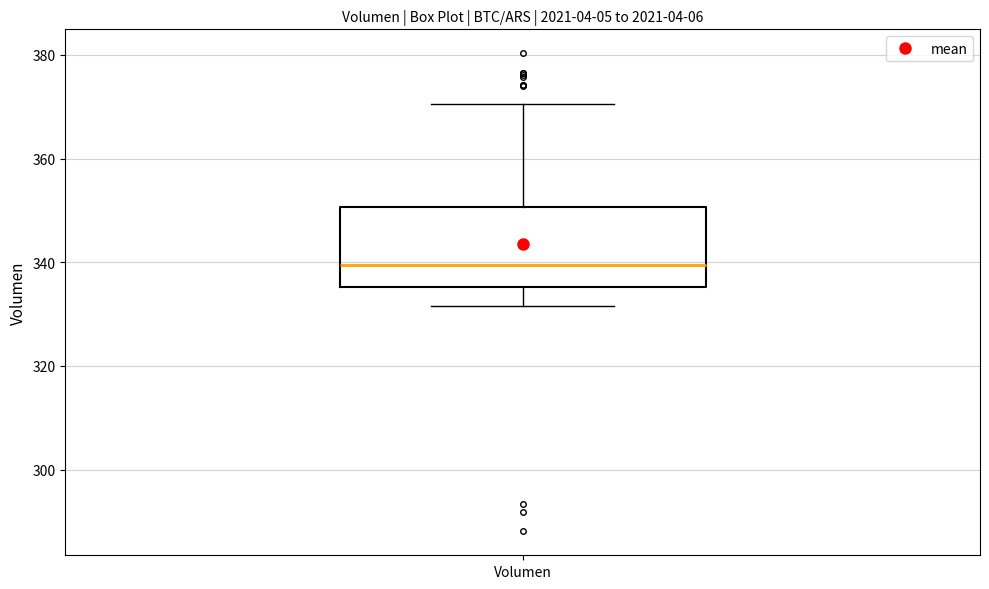

Where is the lower edge of the box for Volumen on the y-axis? The values are not printed on the chart, so give them approximately, as read against the axis.

336